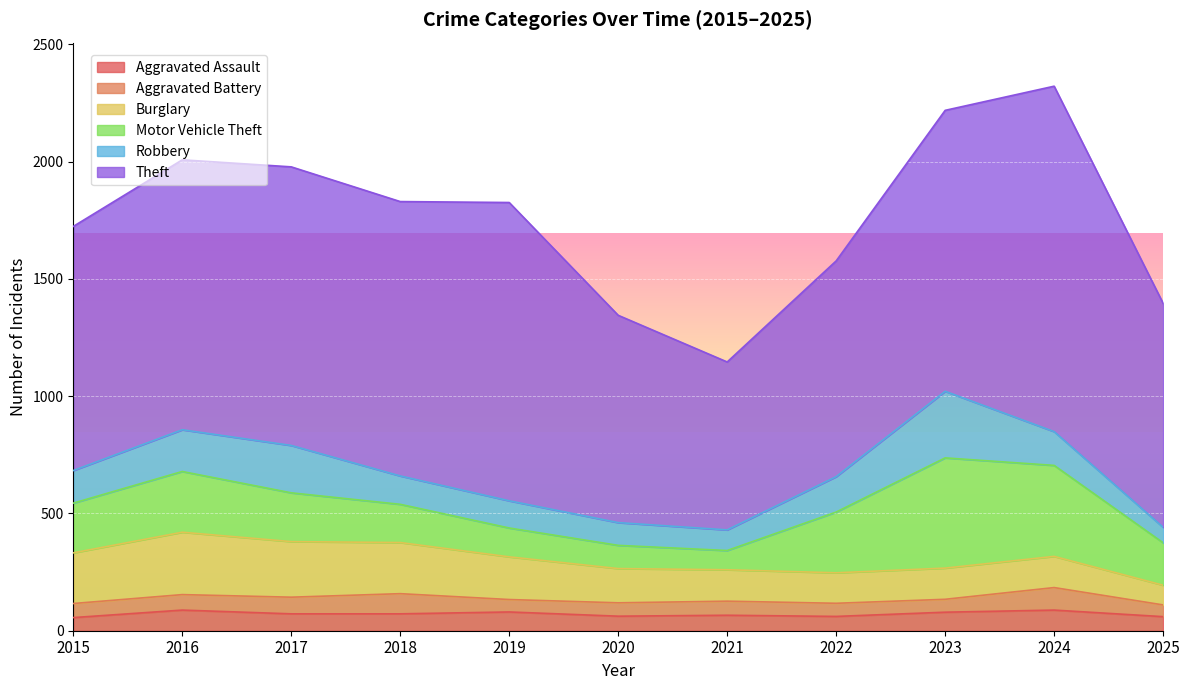

At which category does Motor Vehicle Theft reach its first local peak?

2016